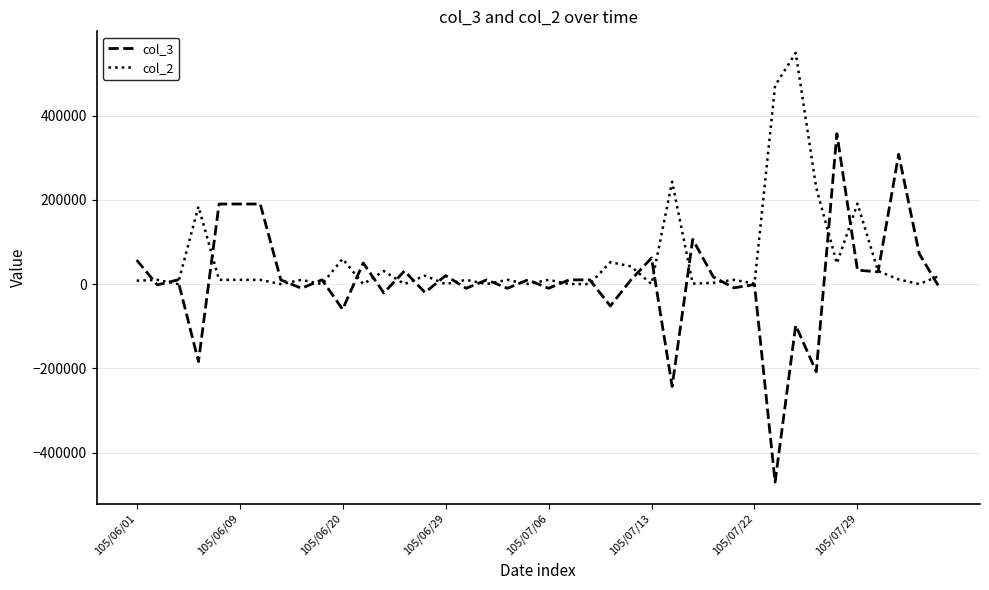

How many lines are shown in the chart?

2